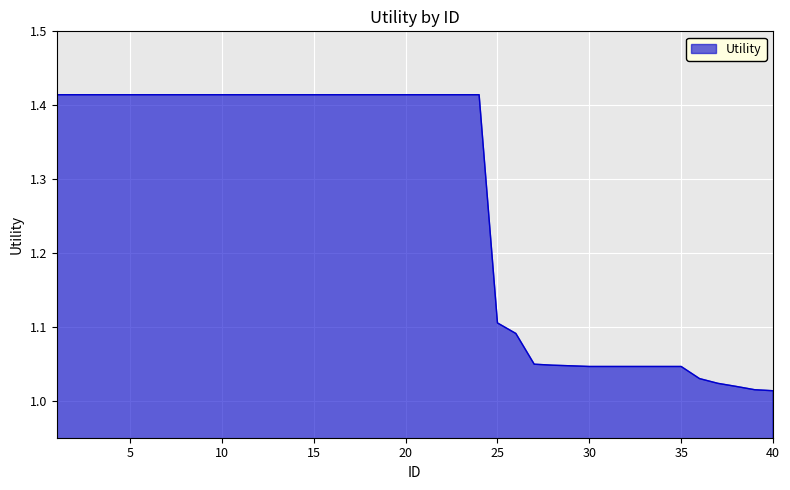

What is the difference between the maximum and minimum values?

0.4